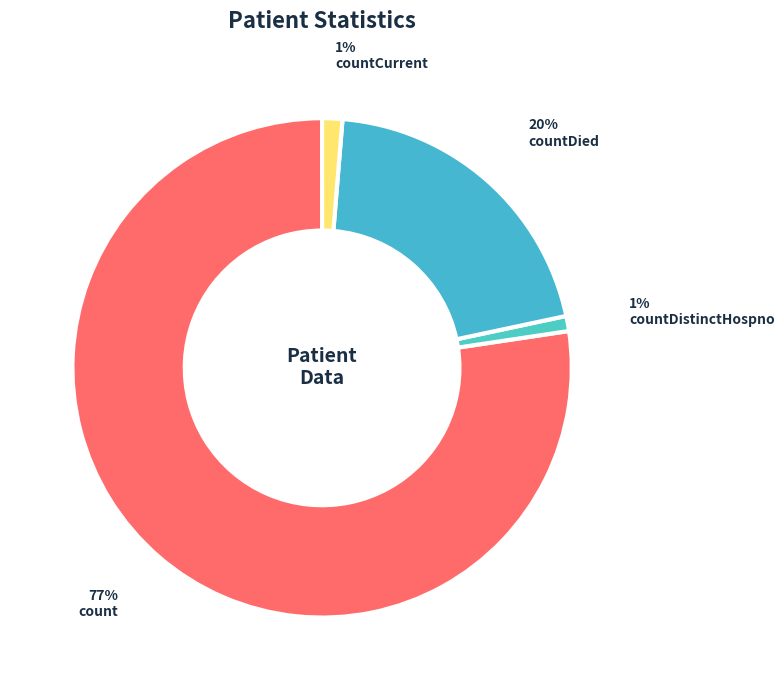

Rank the categories by value from highest to lowest.

count, countDied, countCurrent, countDistinctHospno